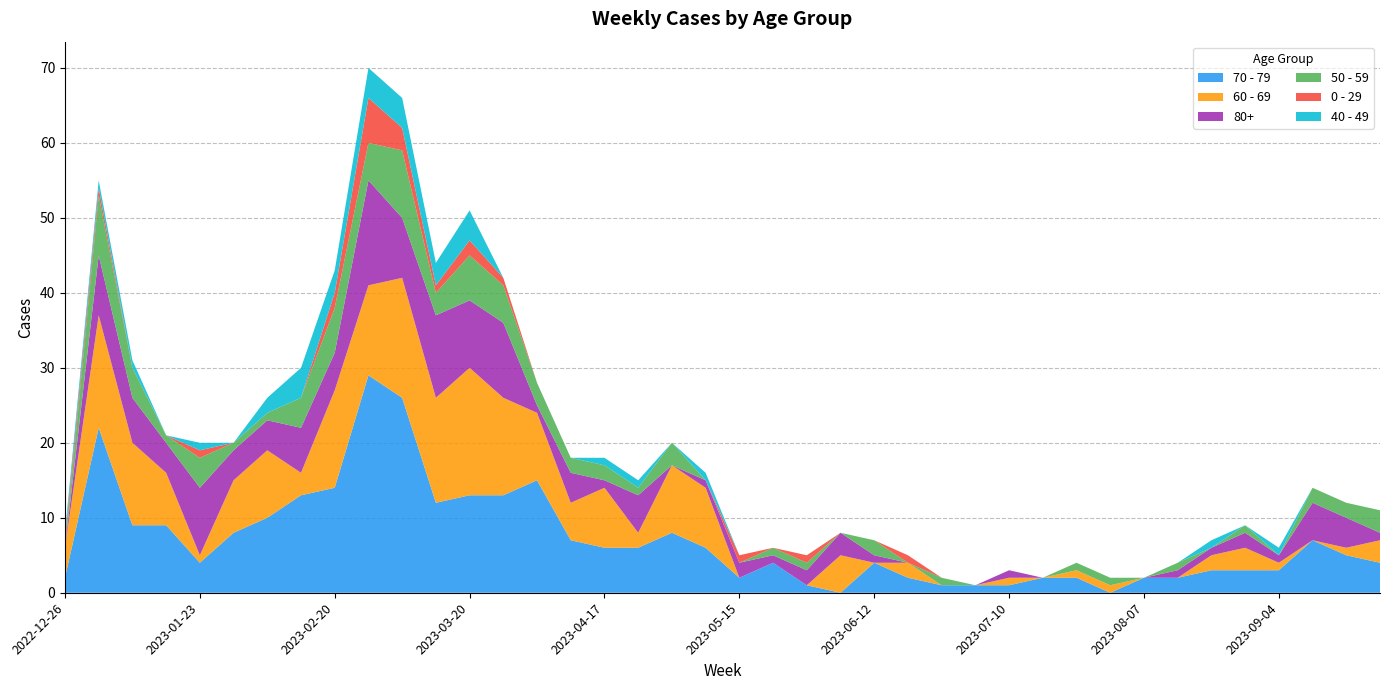

Reading right to left, what are all the values shown in this chart?

70 - 79: 4	5	7	3	3	3	2	2	0	2	2	1	1	1	2	4	0	1	4	2	6	8	6	6	7	15	13	13	12	26	29	14	13	10	8	4	9	9	22	2
60 - 69: 3	1	0	1	3	2	0	0	1	1	0	1	0	0	2	0	5	0	0	0	8	9	2	8	5	9	13	17	14	16	12	13	3	9	7	1	7	11	15	4
80+: 1	4	5	1	2	1	1	0	0	0	0	1	0	0	0	1	3	2	1	2	1	0	5	1	4	1	10	9	11	8	14	5	6	4	4	9	4	6	8	0
50 - 59: 3	2	2	0	1	0	1	0	1	1	0	0	0	1	0	2	0	1	1	0	0	3	1	2	2	3	5	6	3	9	5	6	4	1	1	4	1	4	8	0
0 - 29: 0	0	0	0	0	0	0	0	0	0	0	0	0	0	1	0	0	1	0	1	0	0	0	0	0	0	1	2	1	3	6	2	0	0	0	1	0	0	1	1
40 - 49: 0	0	0	1	0	1	0	0	0	0	0	0	0	0	0	0	0	0	0	0	1	0	1	1	0	0	0	4	3	4	4	3	4	2	0	1	0	1	1	1